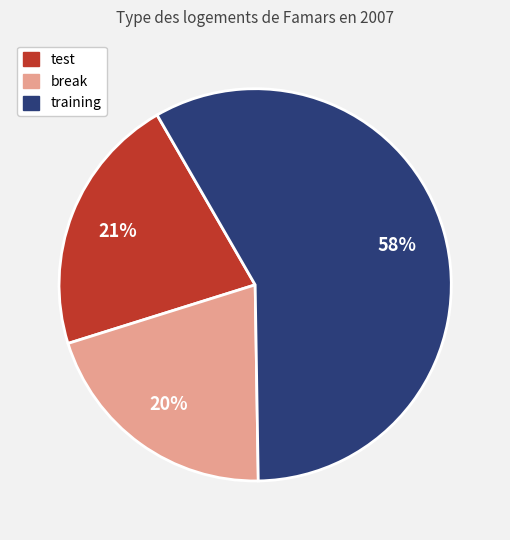

What is the largest slice in the pie chart?

training